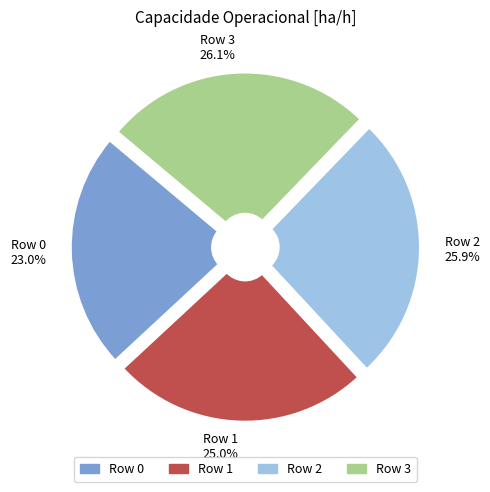

Which slice is the smallest?

Row 0